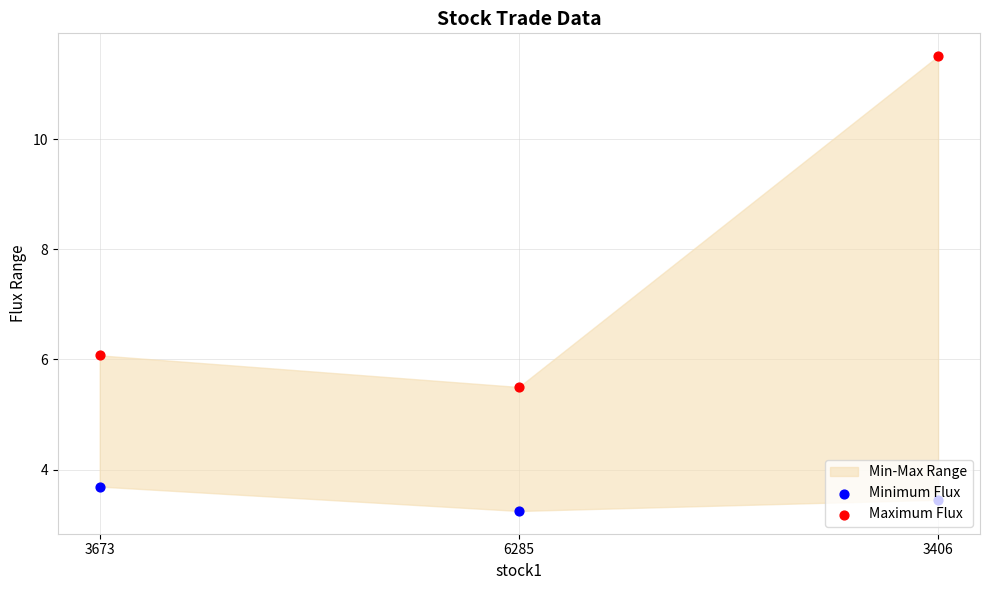

Is the value of Minimum Flux at 3673 greater than the value of Maximum Flux at 3673?

No